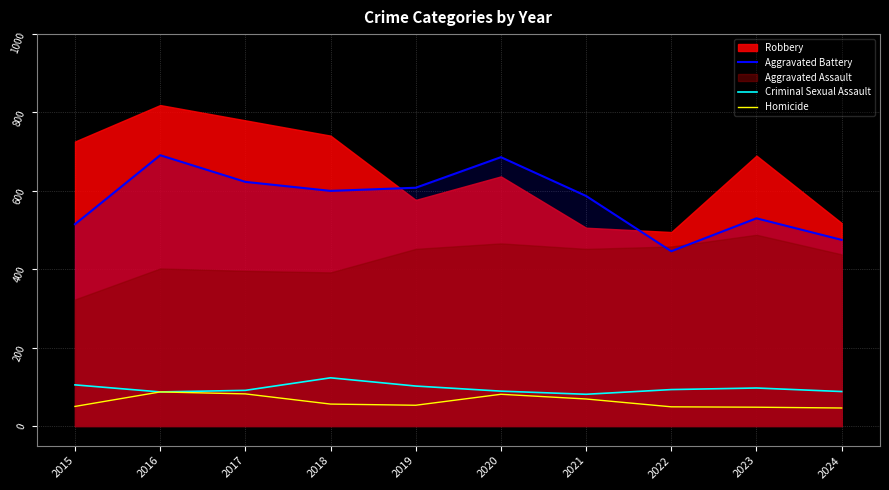

The Criminal Sexual Assault series shows 87 at 2016. True or false?

True